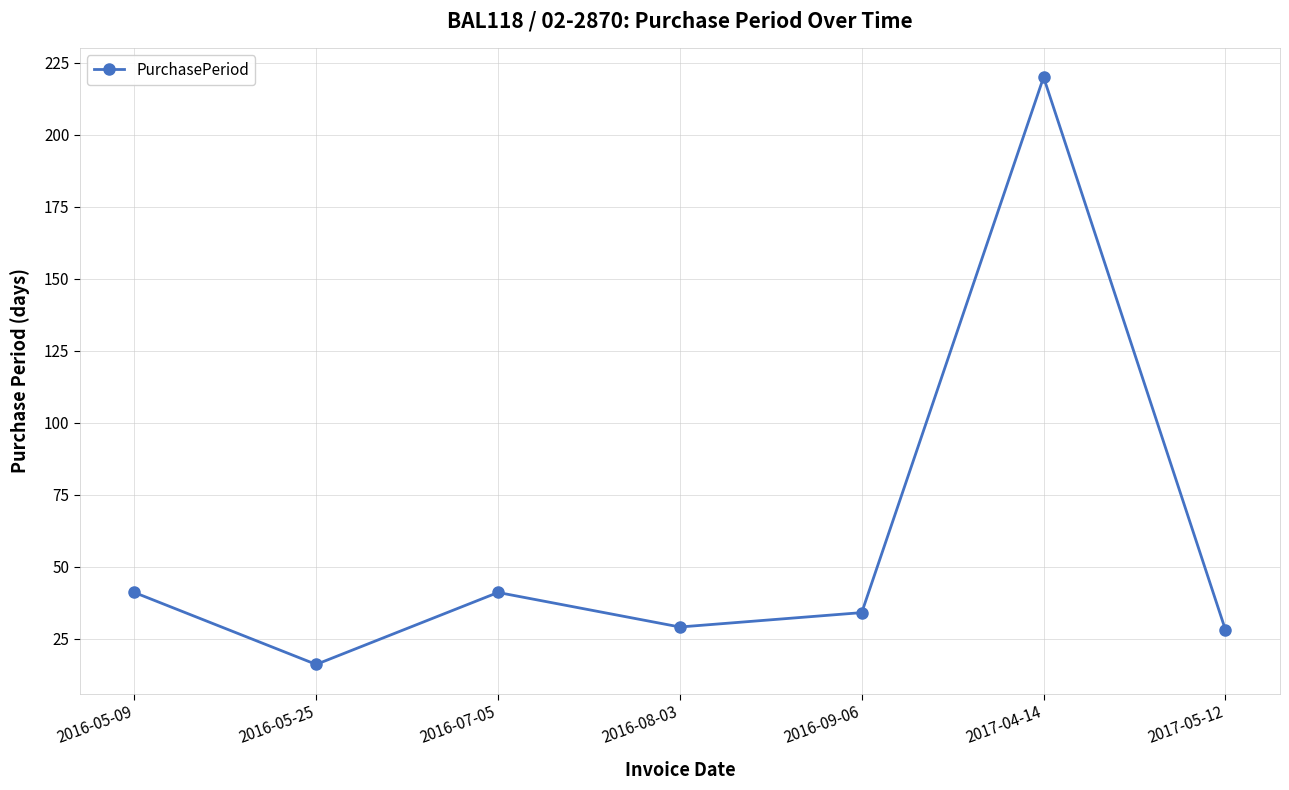

Where is the first local maximum?

2016-07-05